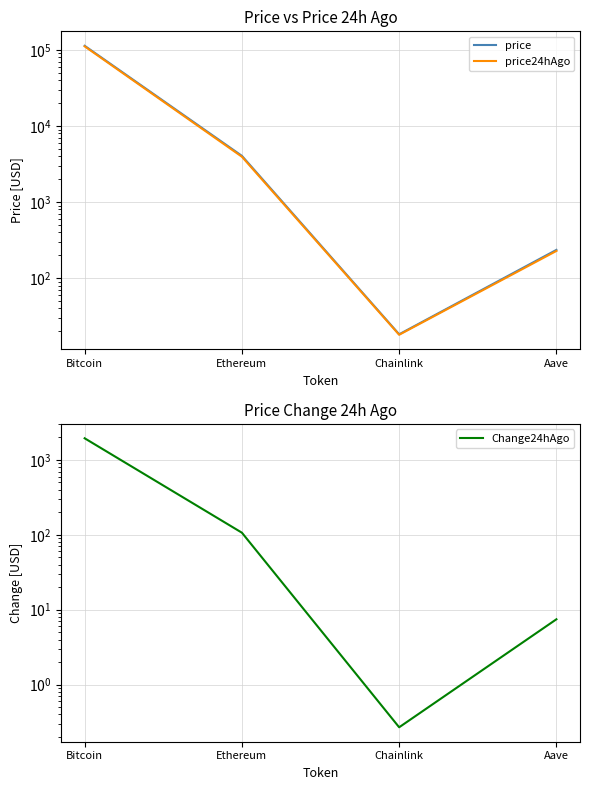

True or false: price24hAgo and price cross at least once.

False